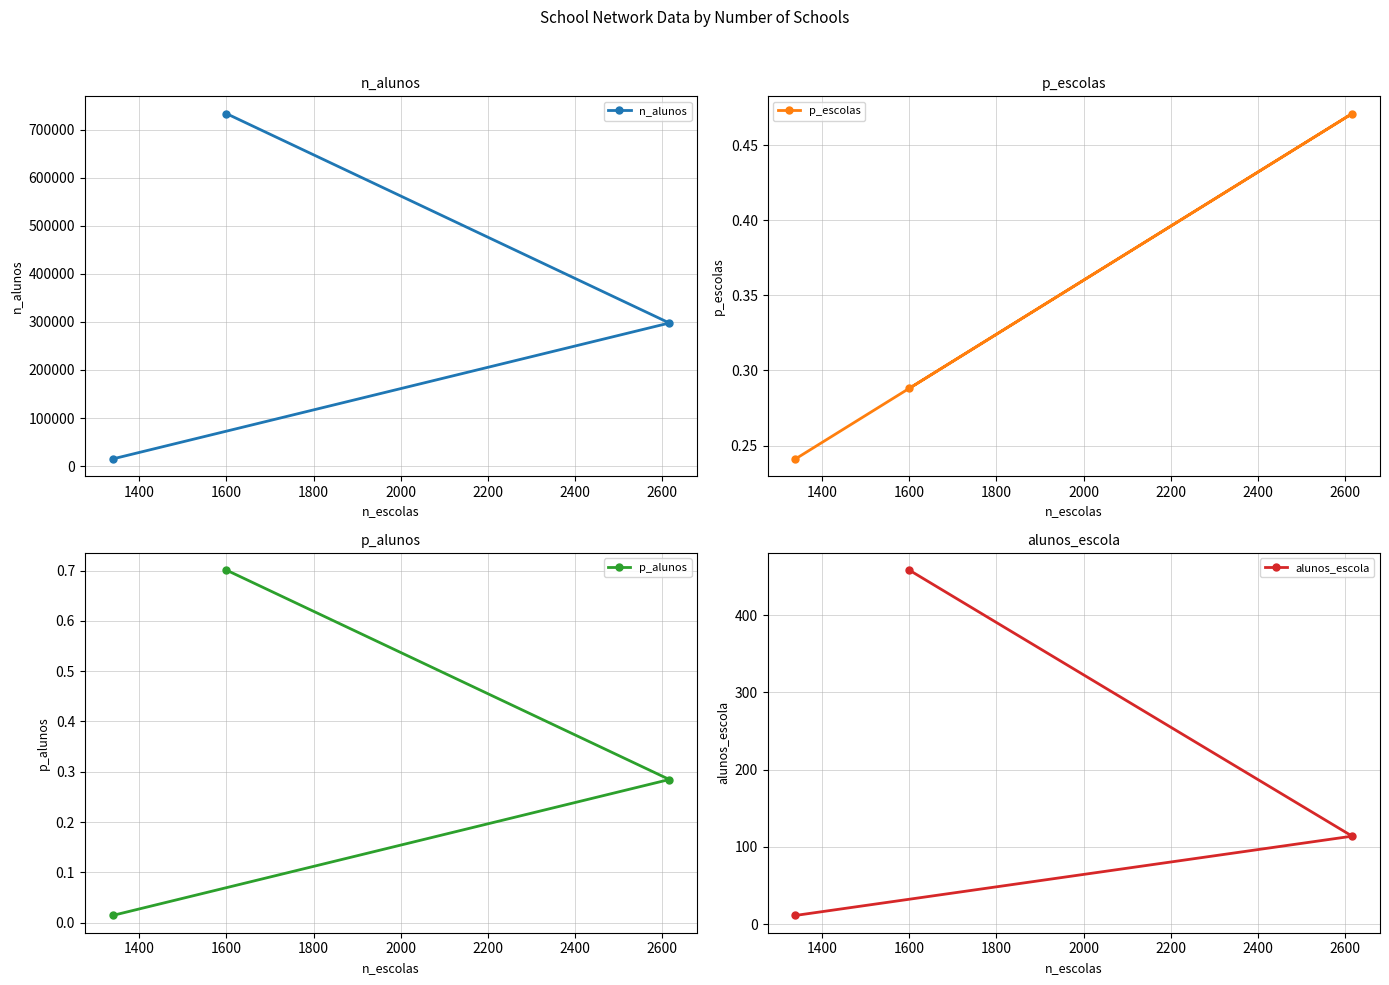

What is the highest value of the n_alunos series?

733323